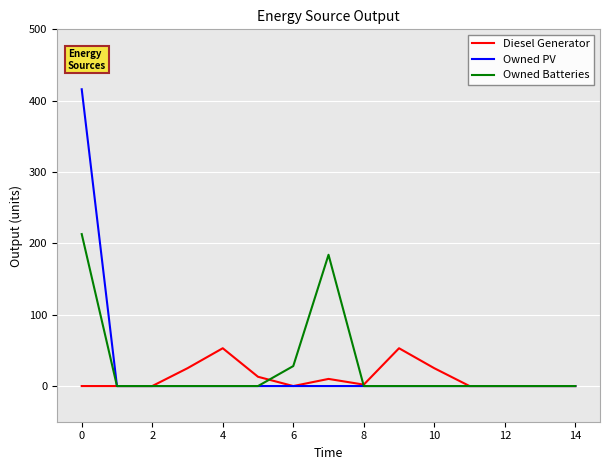

What is the greatest value displayed?

416